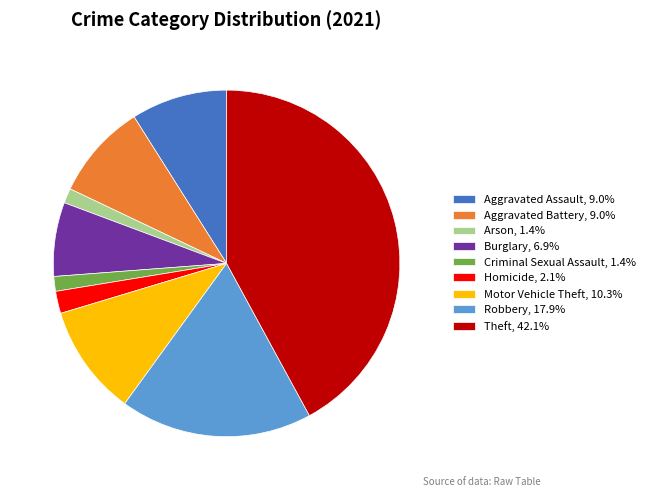

Is it true that Theft is 51% of the pie?

False